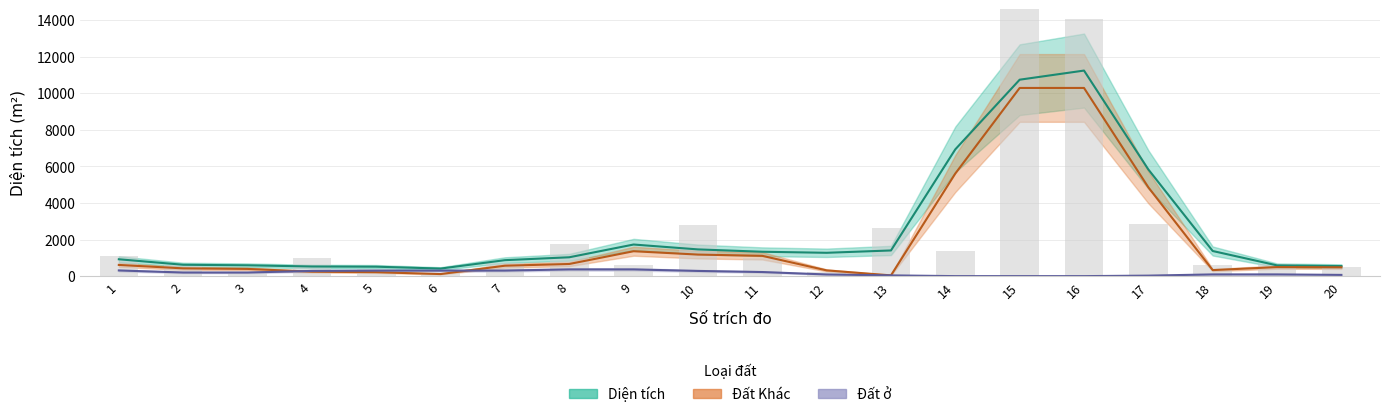

What value does the Đất ở series have at 3?

60.0